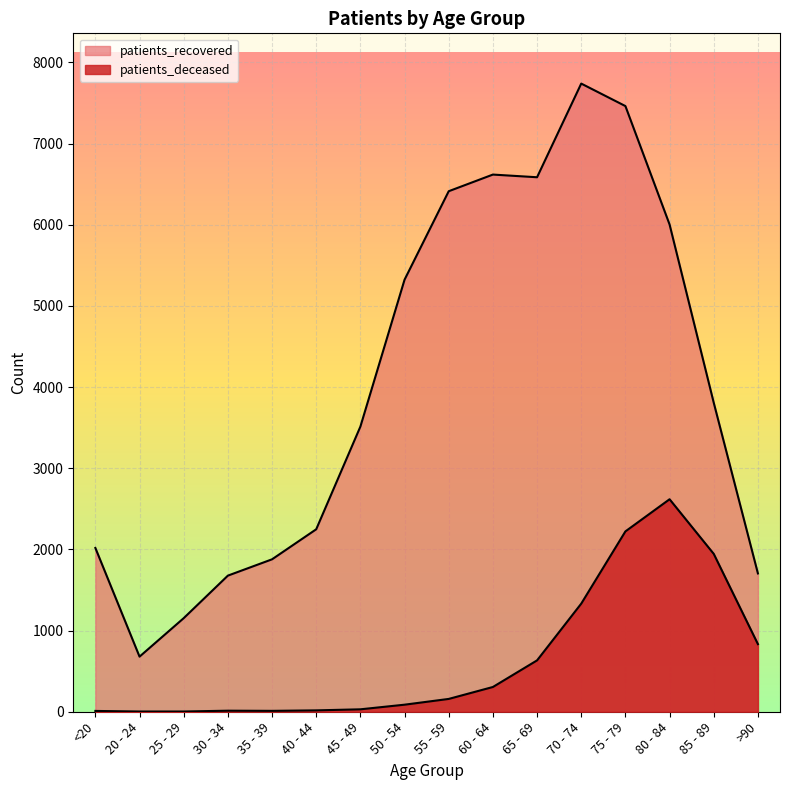

Rank the categories by patients_recovered value from highest to lowest.

70 - 74, 75 - 79, 60 - 64, 65 - 69, 55 - 59, 80 - 84, 50 - 54, 85 - 89, 45 - 49, 40 - 44, <20, 35 - 39, >90, 30 - 34, 25 - 29, 20 - 24